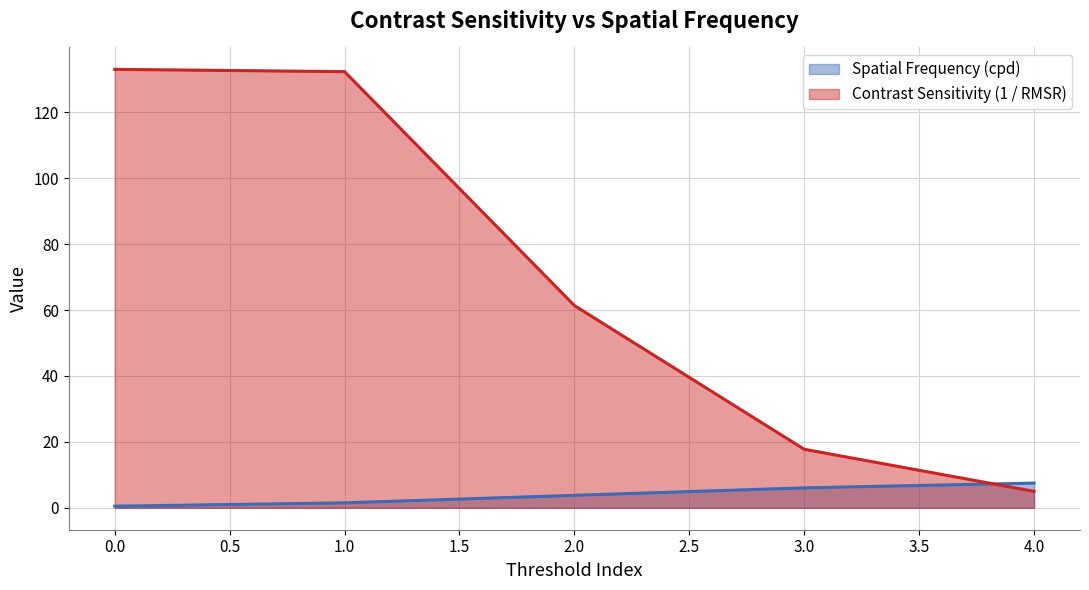

How many times do Contrast Sensitivity (1 / RMSR) and Spatial Frequency (cpd) cross each other?

1